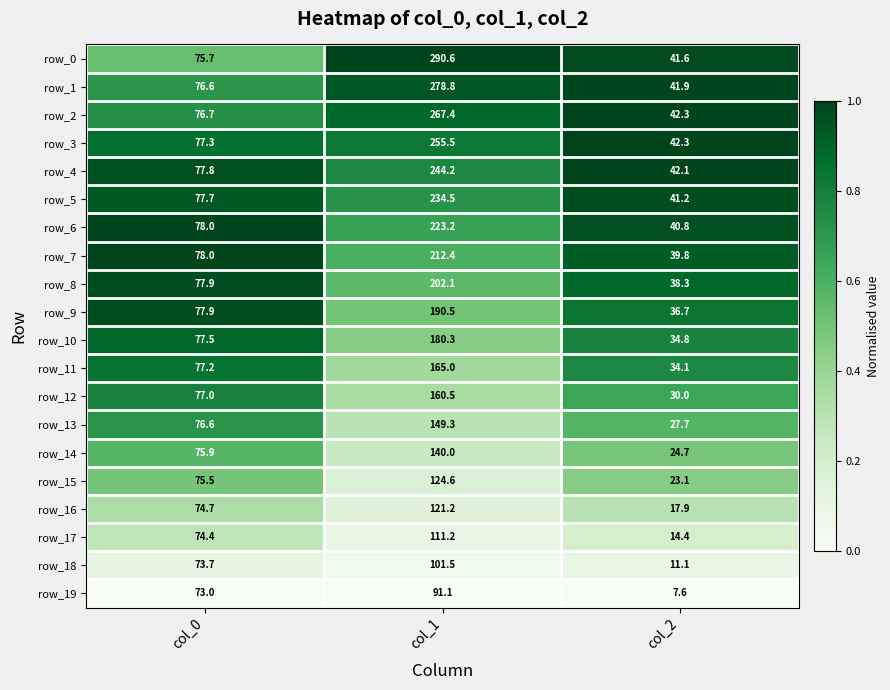

Rank the categories by row_7 value from highest to lowest.

col_1, col_0, col_2